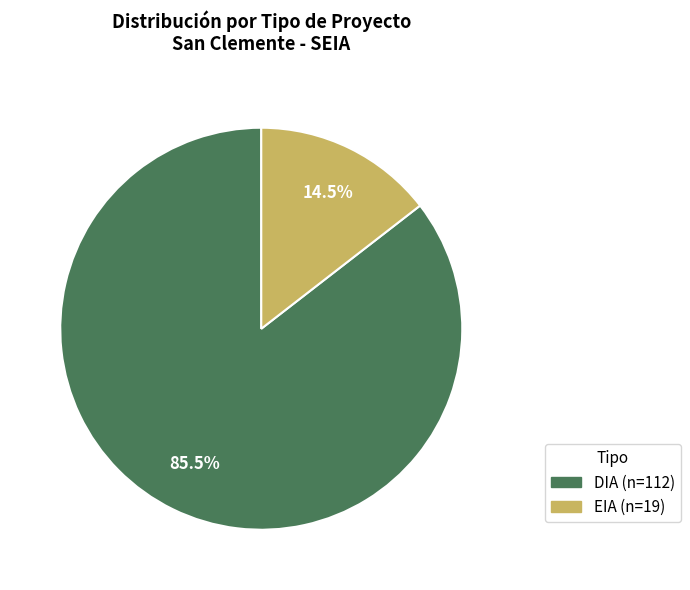

Approximately how many times larger is the value at DIA compared to EIA?

5.9